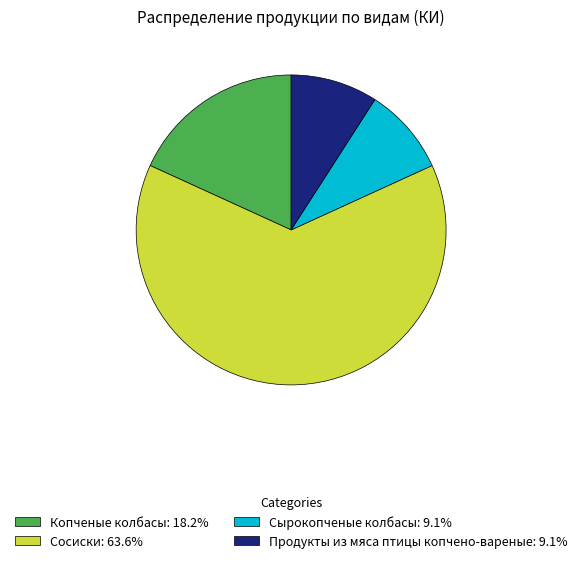

What is the ratio of the value at Копченые колбасы: 18.2% to the value at Сосиски: 63.6%?

0.3